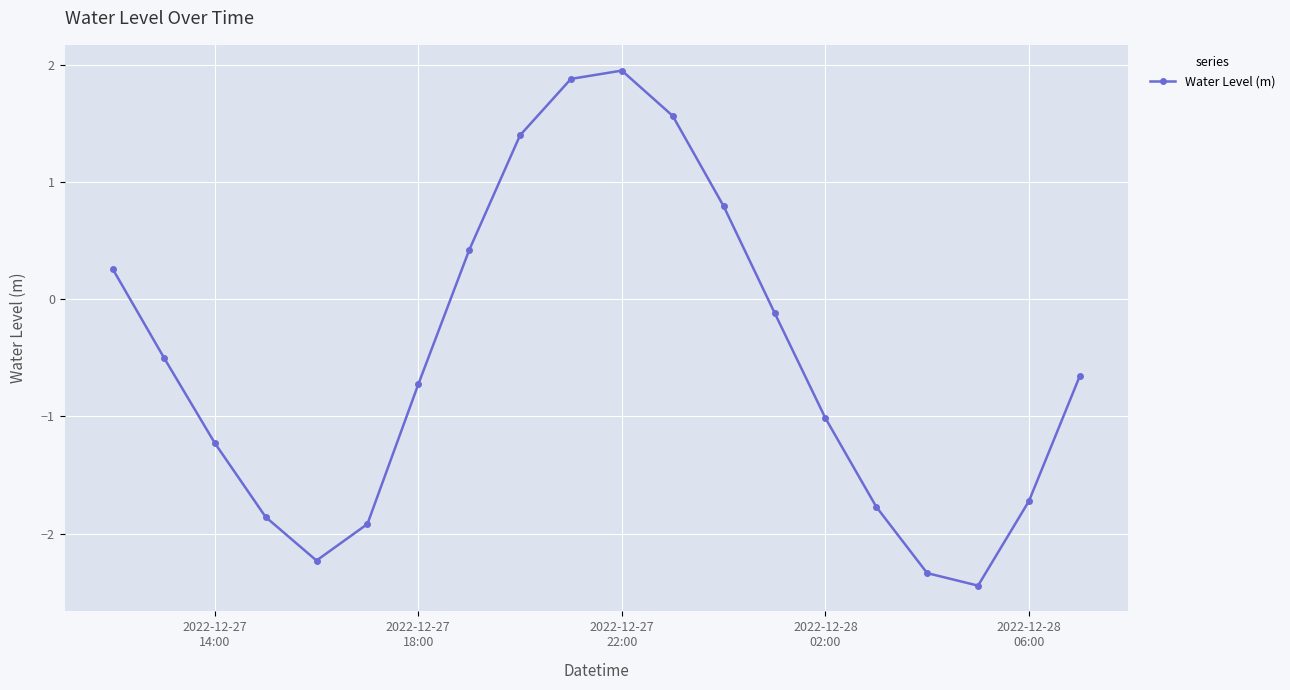

Reading left to right, what are all the values shown in this chart?

0.3	-0.5	-1.2	-1.9	-2.2	-1.9	-0.7	0.4	1.4	1.9	2.0	1.6	0.8	-0.1	-1.0	-1.8	-2.3	-2.4	-1.7	-0.7